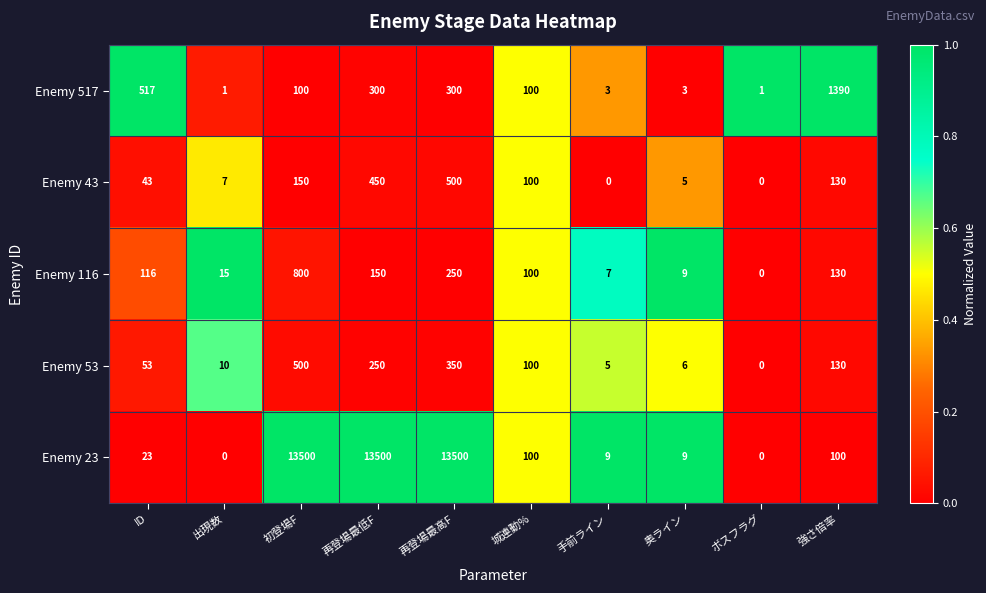

What is the difference between the maximum and second lowest values in the Enemy 53 series?

495